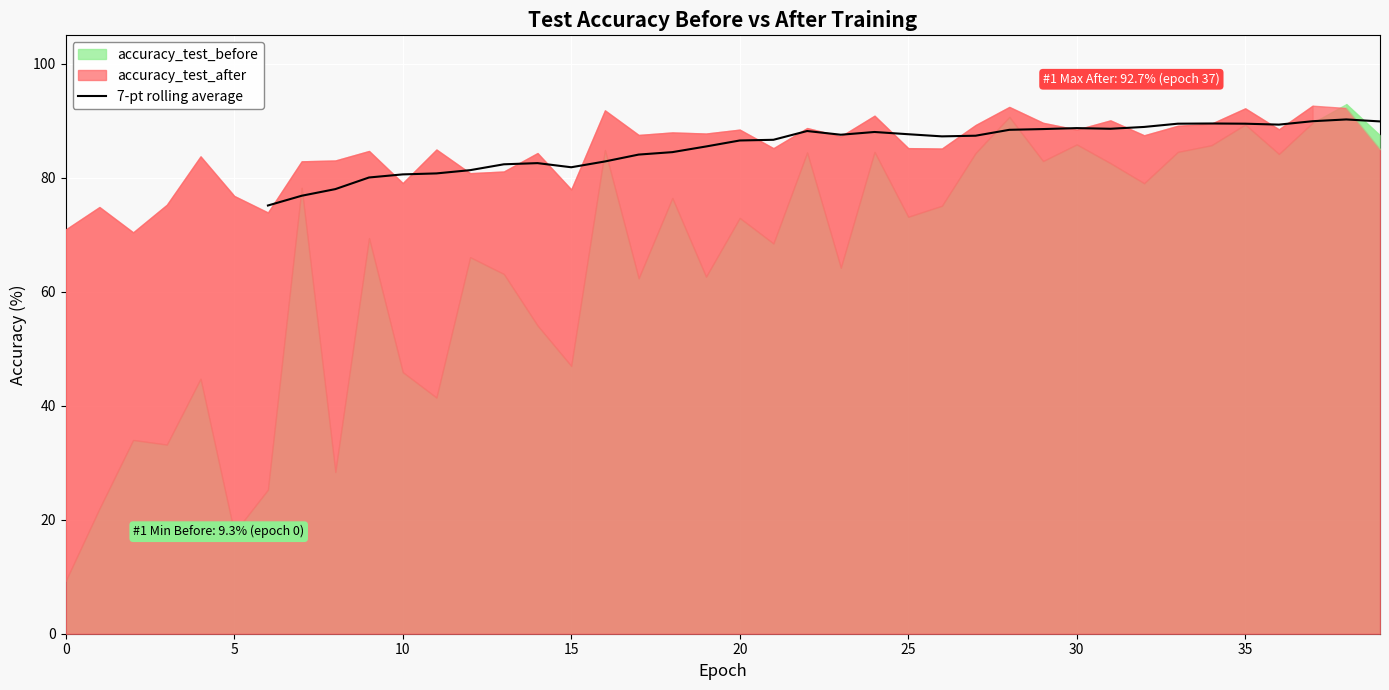

What is the sum of all values?

2907.0